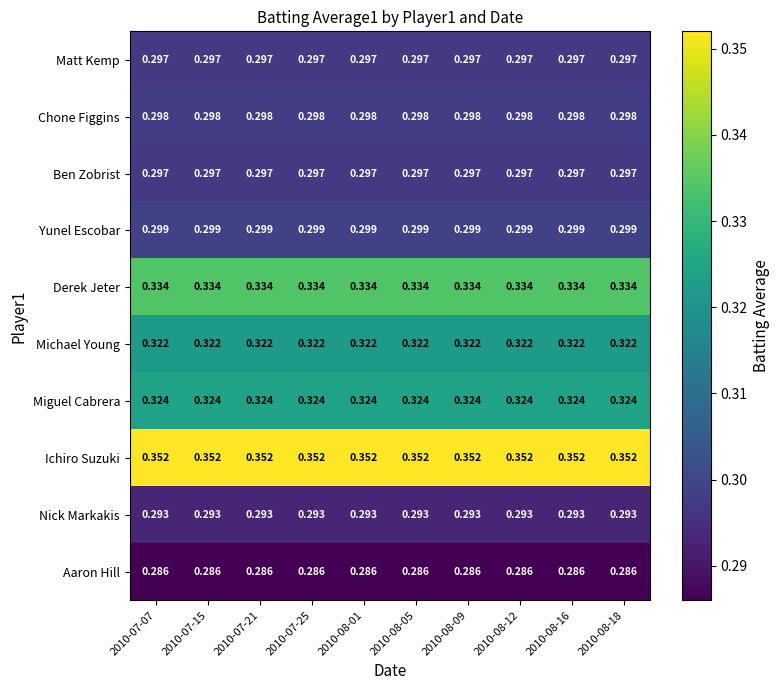

Is the value of Derek Jeter at 2010-08-12 greater than the value of Yunel Escobar at 2010-08-05?

Yes